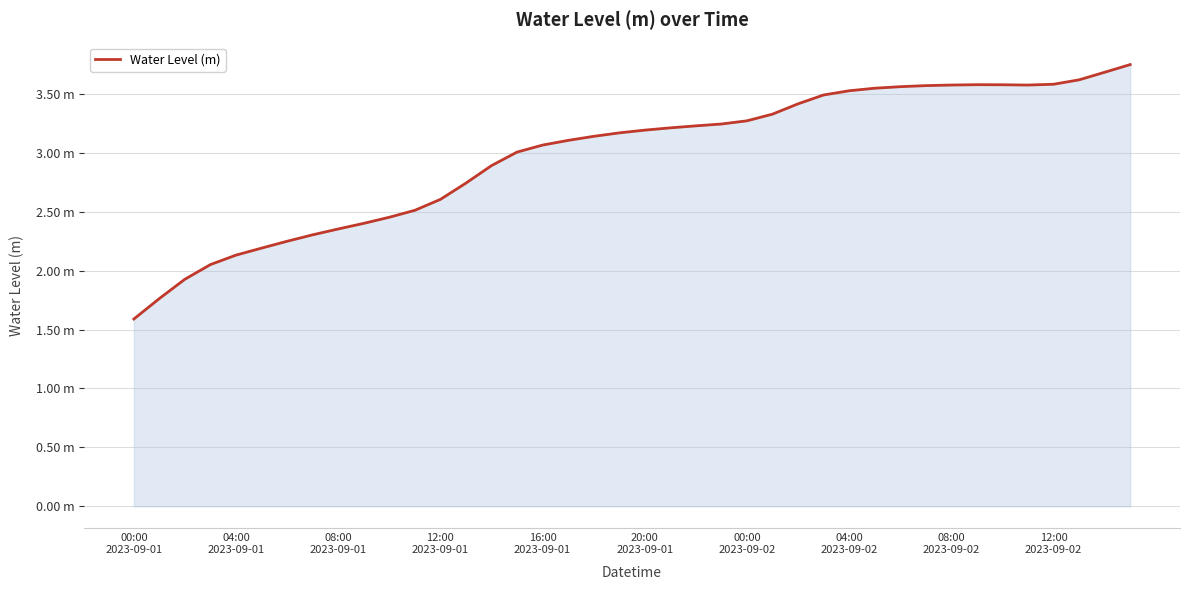

Does the chart display data point markers on the line(s)?

No